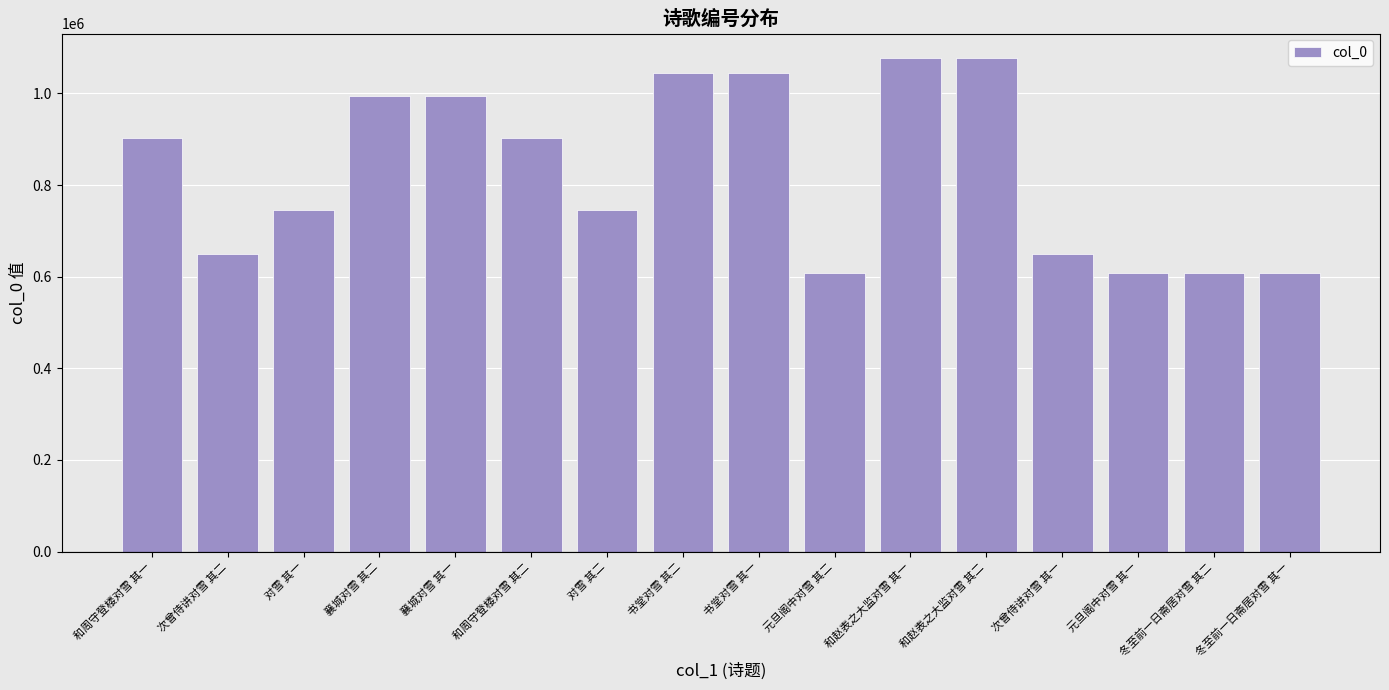

What is the greatest value displayed?

1076812